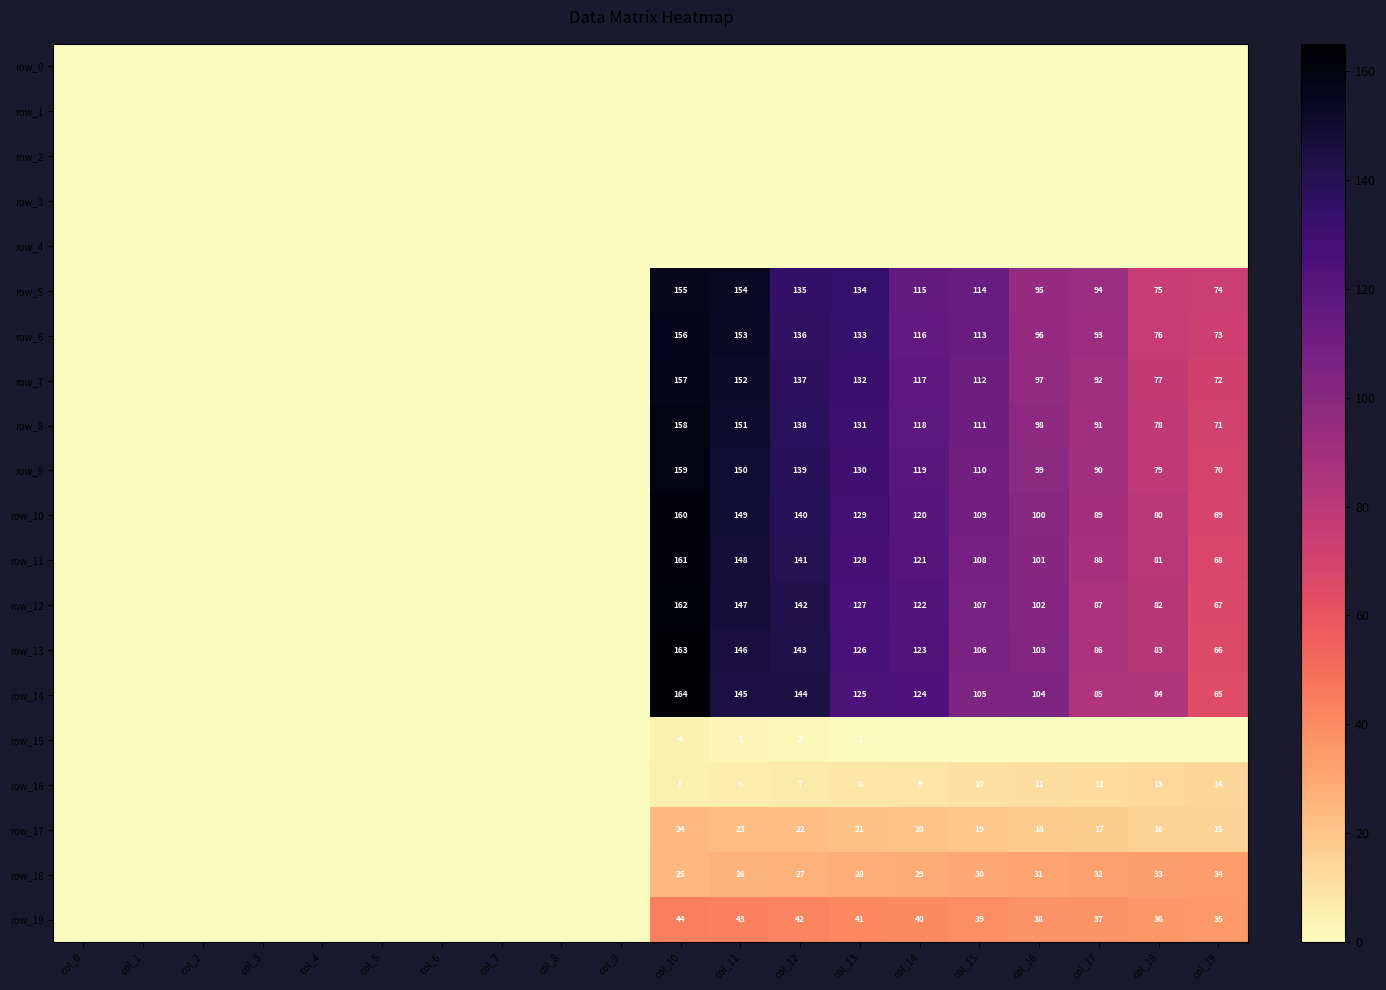

The row_16 series shows -7.0 at col_3. True or false?

False